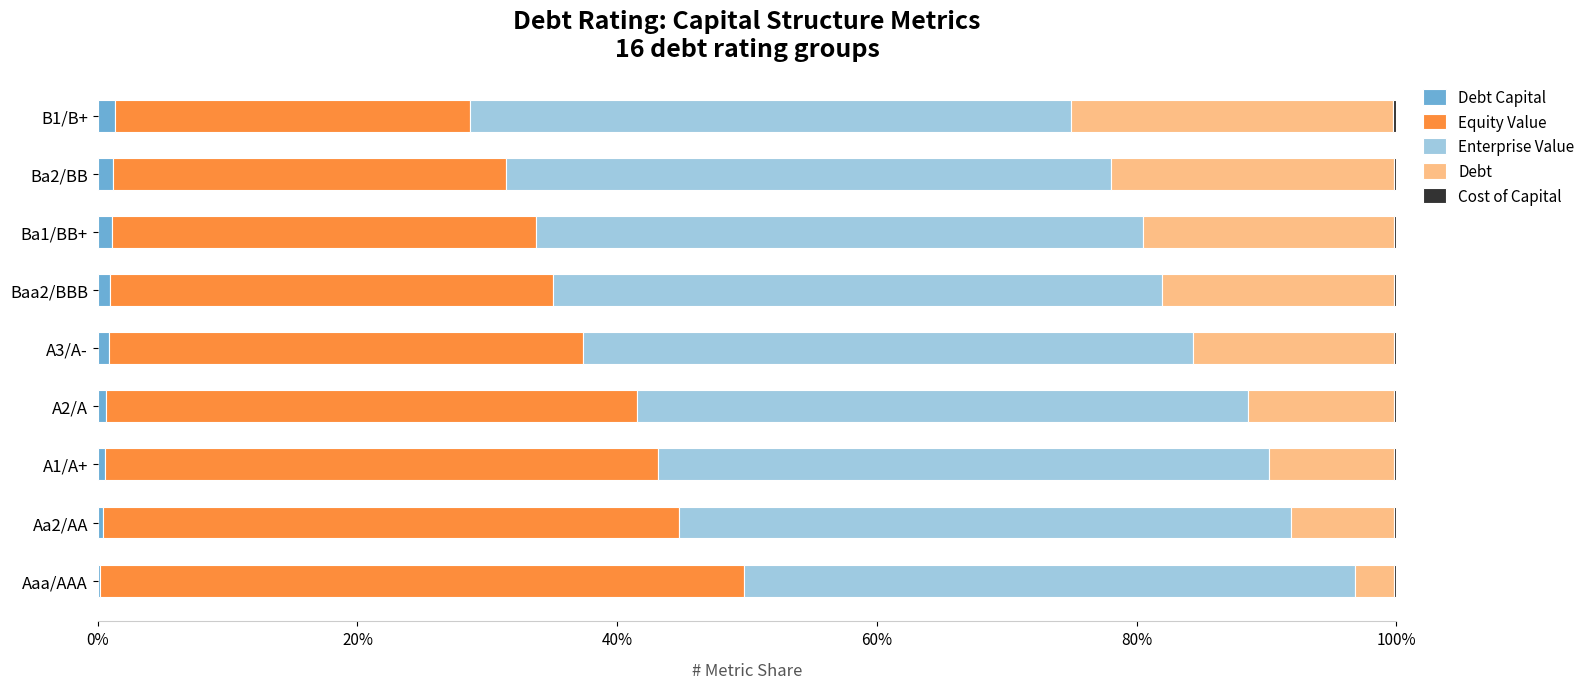

Reading left to right, what are all the values shown in this chart?

Debt Capital: 0.0	0.0	0.0	0.0	0.0	0.0	0.0	0.0	0.0
Equity Value: 0.5	0.4	0.4	0.4	0.4	0.3	0.3	0.3	0.3
Enterprise Value: 0.5	0.5	0.5	0.5	0.5	0.5	0.5	0.5	0.5
Debt: 0.0	0.1	0.1	0.1	0.2	0.2	0.2	0.2	0.2
Cost of Capital: 0.0	0.0	0.0	0.0	0.0	0.0	0.0	0.0	0.0